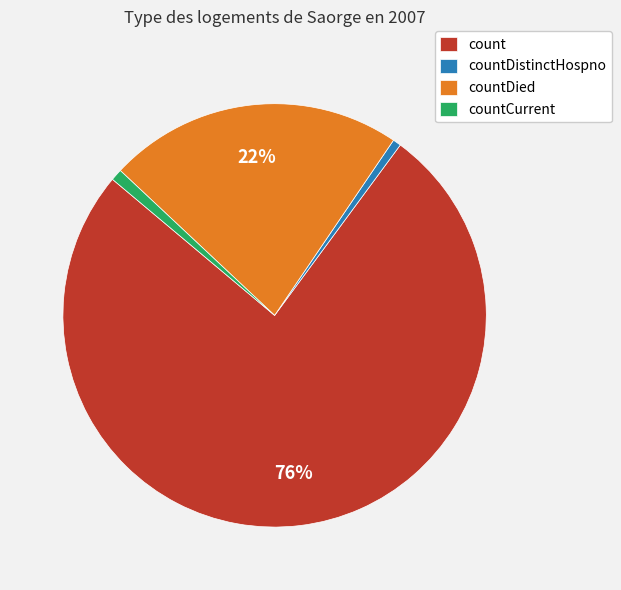

To the nearest percent, what portion does countDistinctHospno represent?

1%